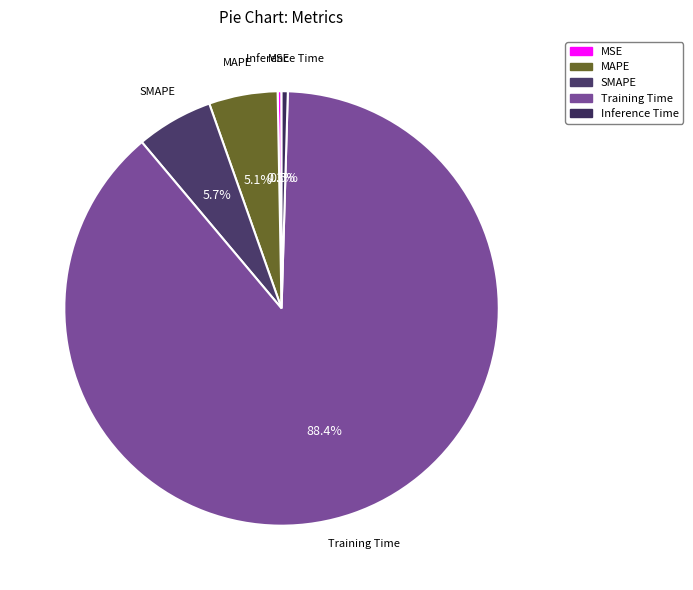

How many segments does this pie chart have?

5